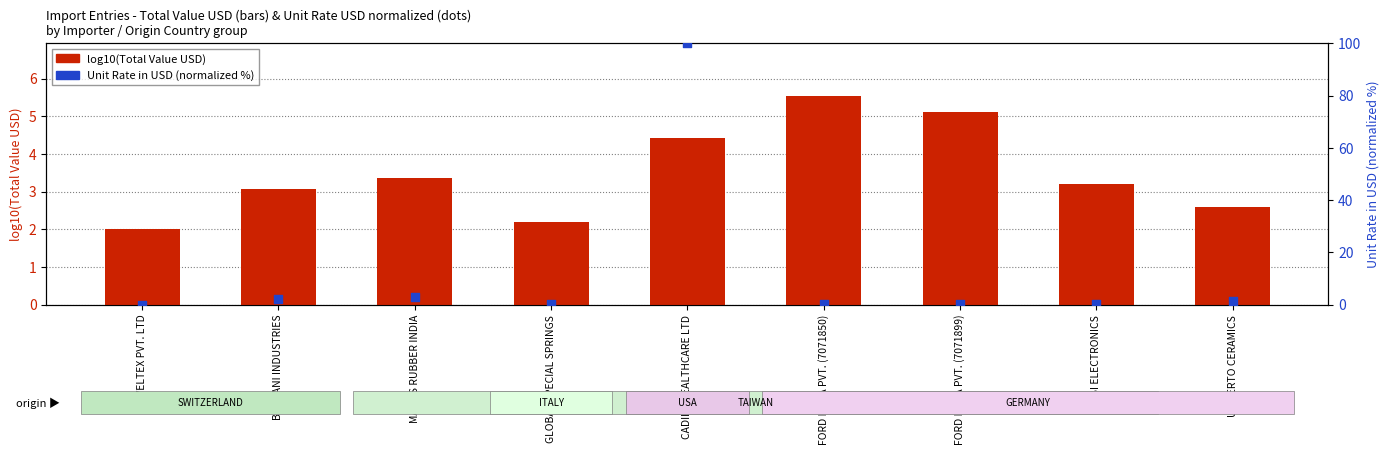

Is the value of Unit Rate (normalized, %) at MAXXIS RUBBER INDIA greater than the value of log10(Total Value USD) at LUBI ELECTRONICS?

No